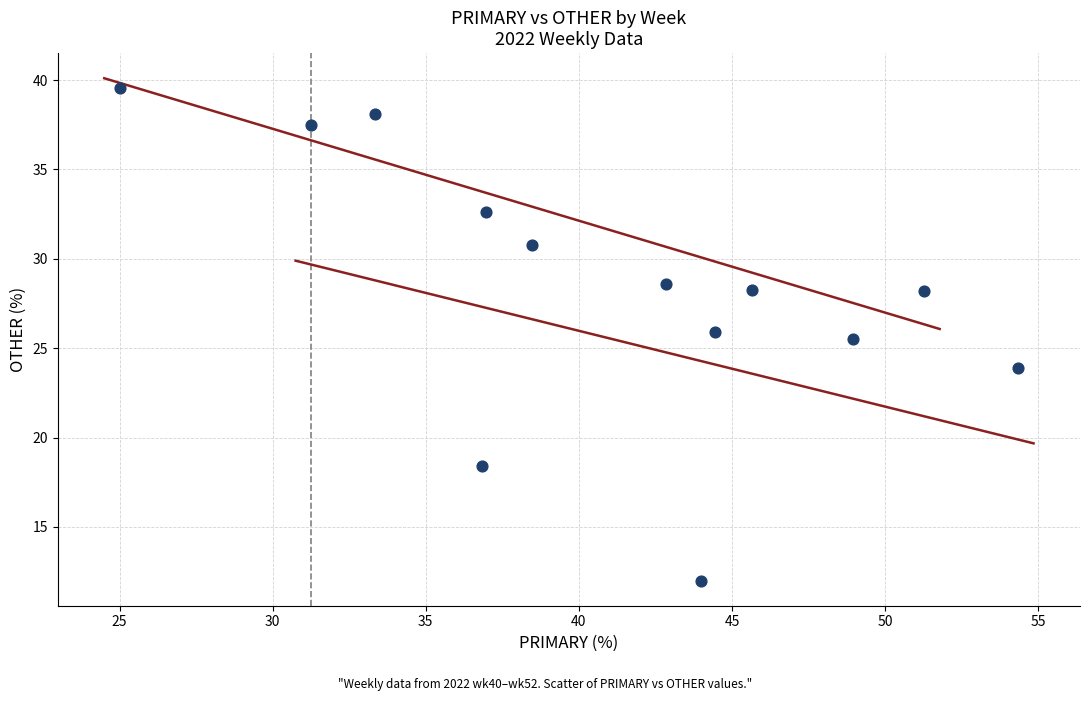

What Y value in the scatter plot is closest to 25?

25.5